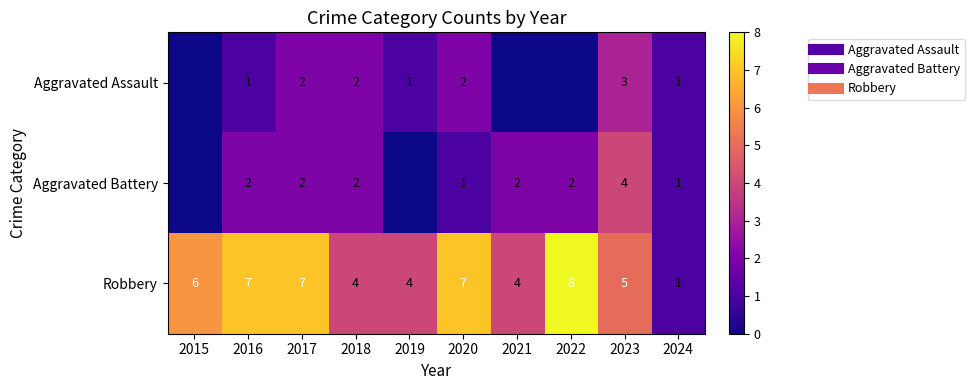

What is the difference between the Aggravated Assault values at 2015 and 2023?

3